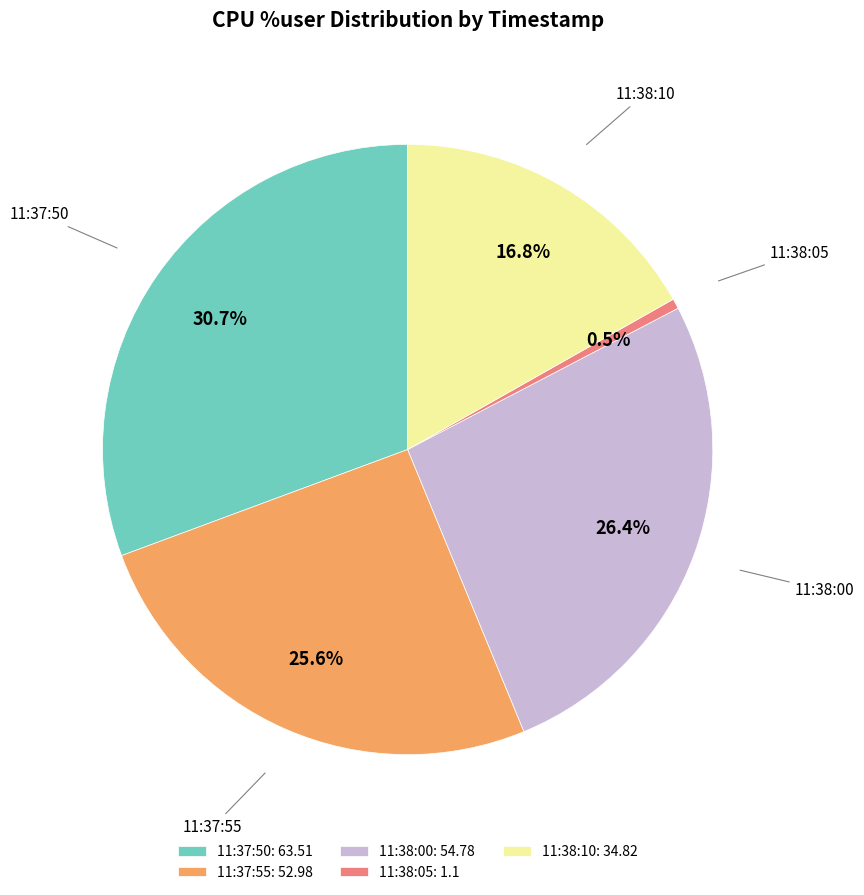

Which category has the biggest portion of the pie?

11:37:50